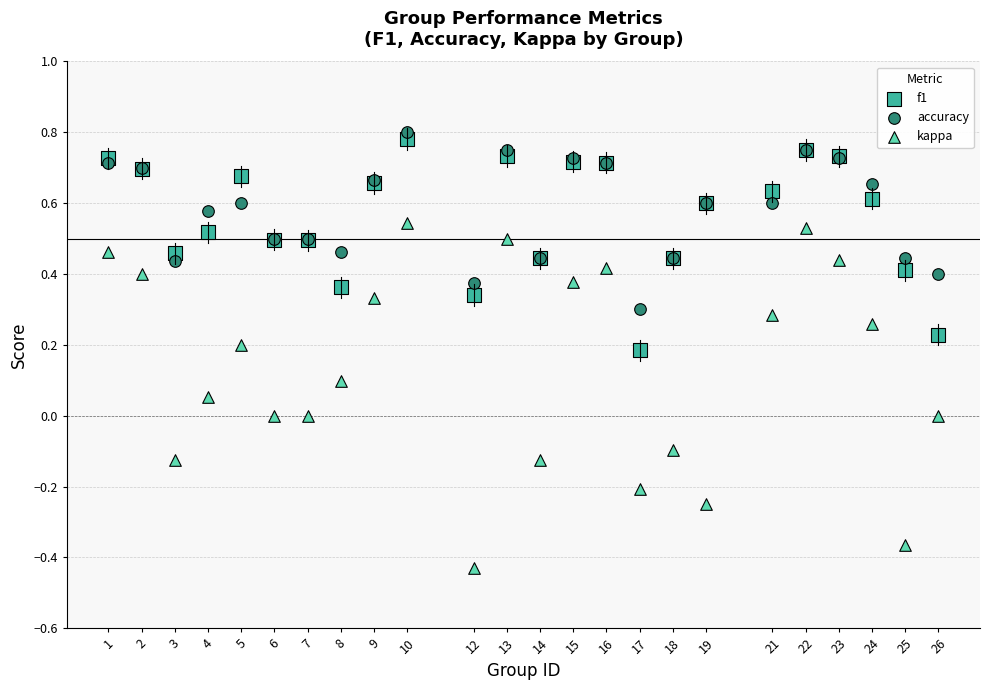

What are all the series names shown in the legend?

f1, accuracy, kappa